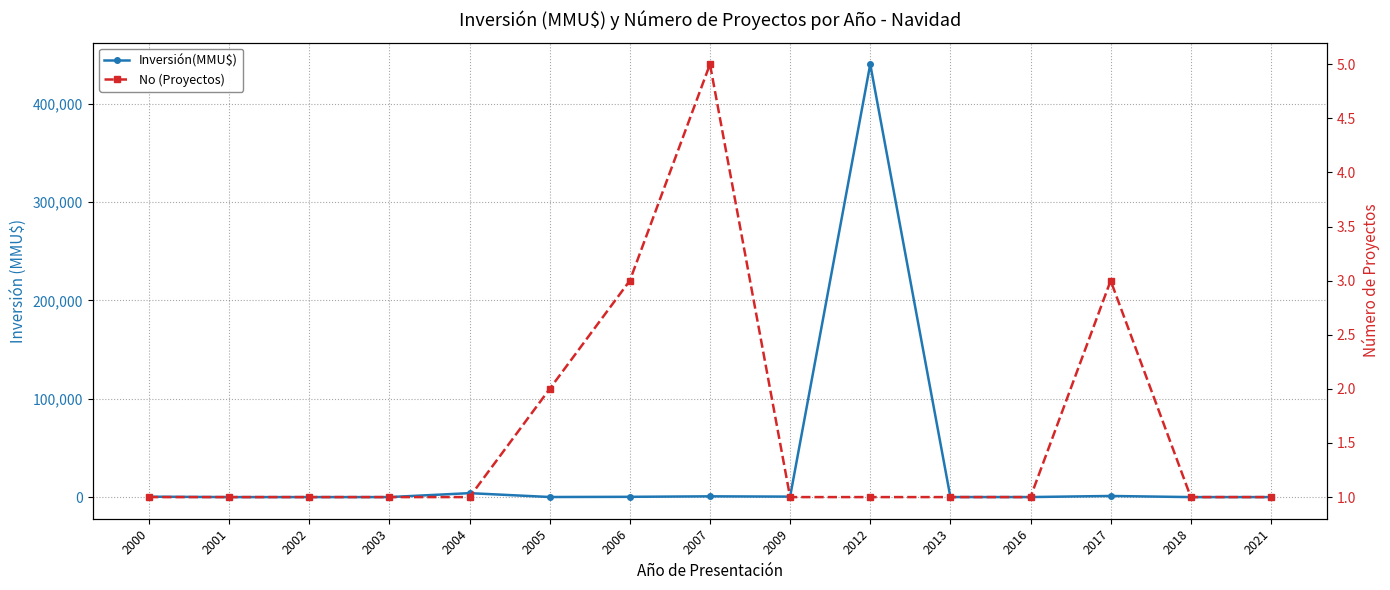

How many lines are shown in the chart?

2